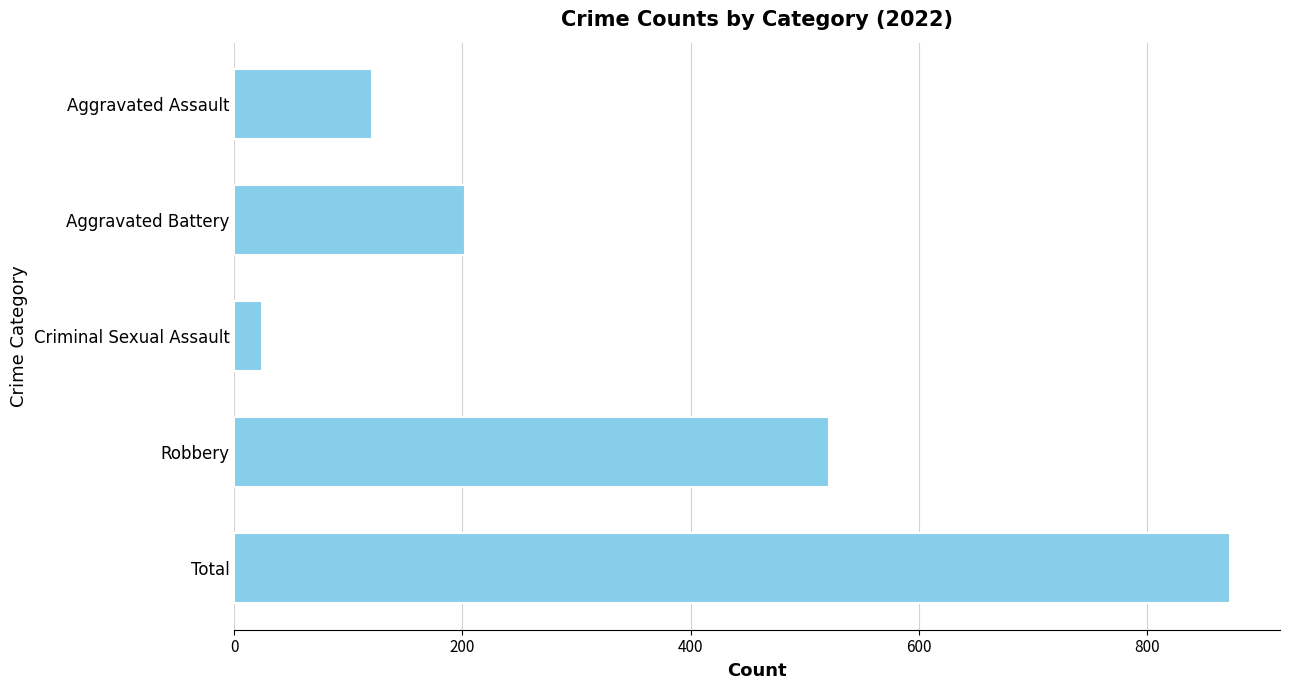

Reading top to bottom, list all the values displayed in this chart.

Aggravated Assault=121	Aggravated Battery=202	Criminal Sexual Assault=24	Robbery=521	Total=873